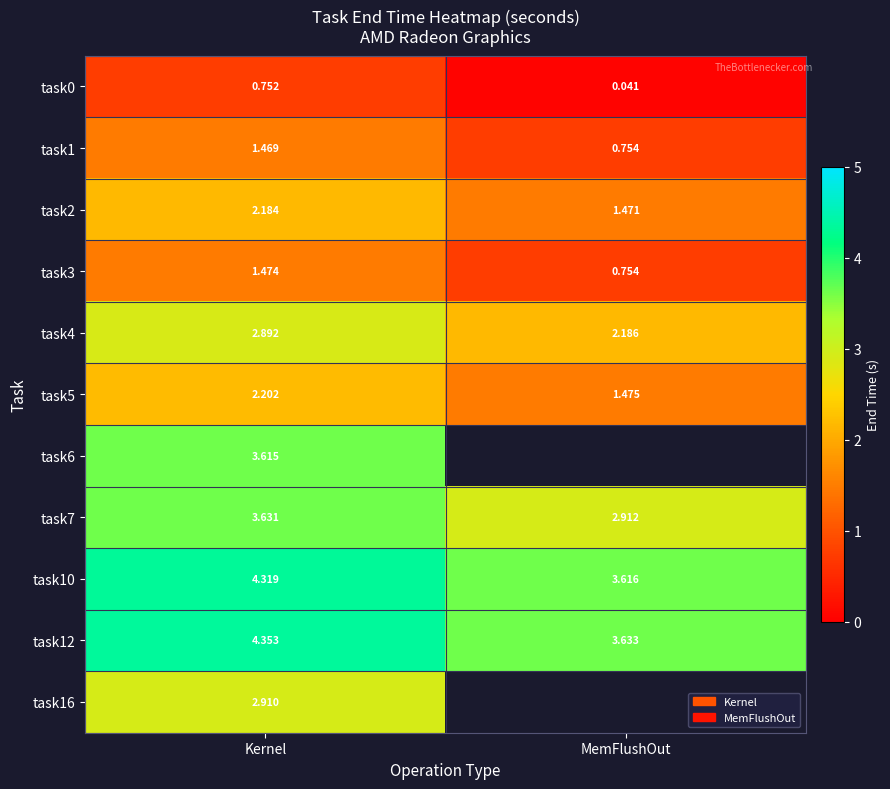

Which category has the lowest value in the task12 series?

MemFlushOut